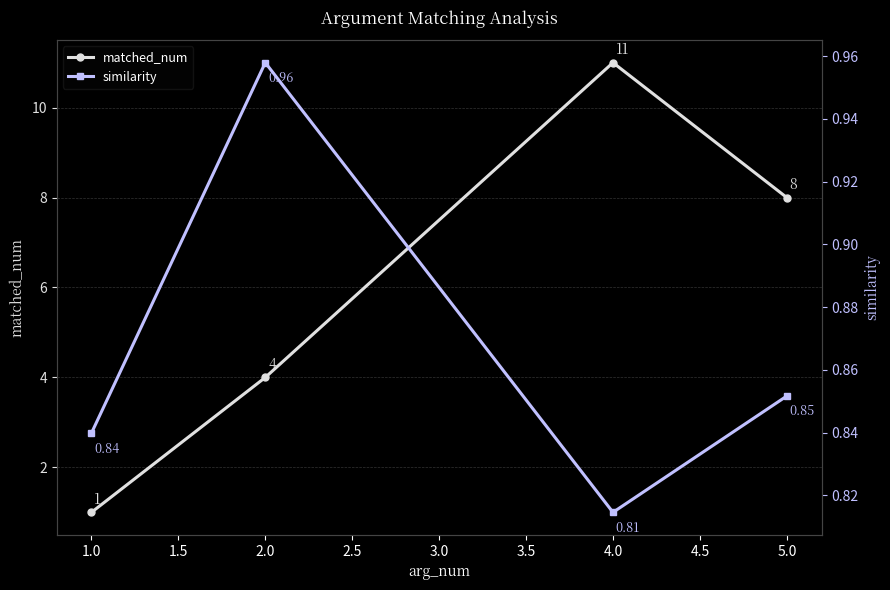

Rank the categories by matched_num value from lowest to highest.

1.0, 2.0, 5.0, 4.0